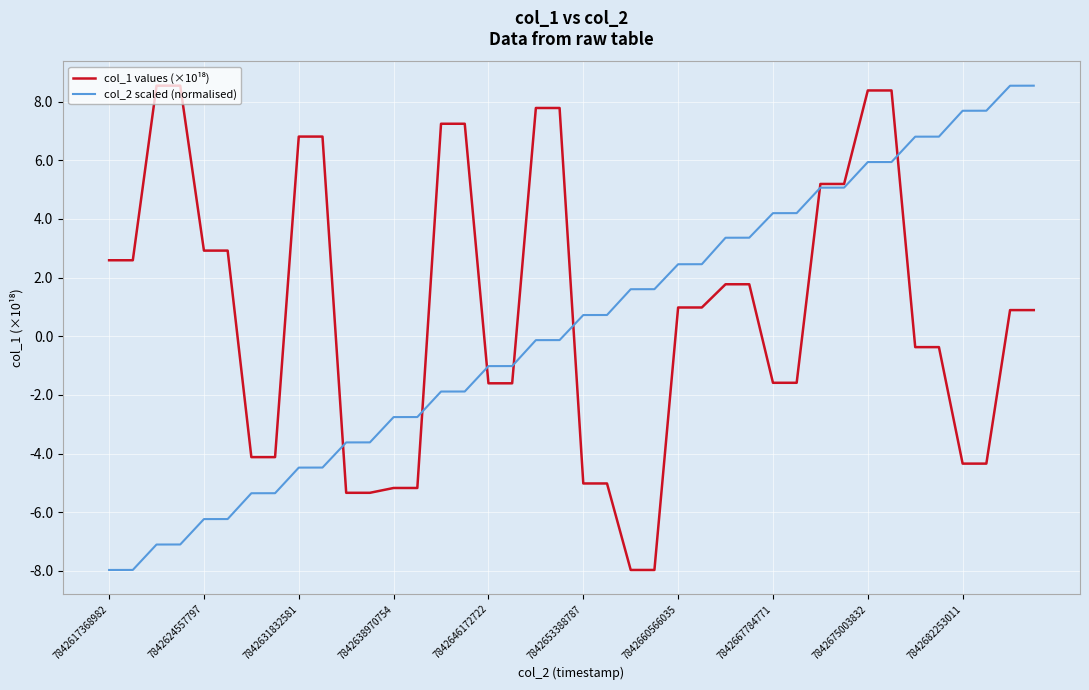

What is the minimum value shown in the chart?

-8.0